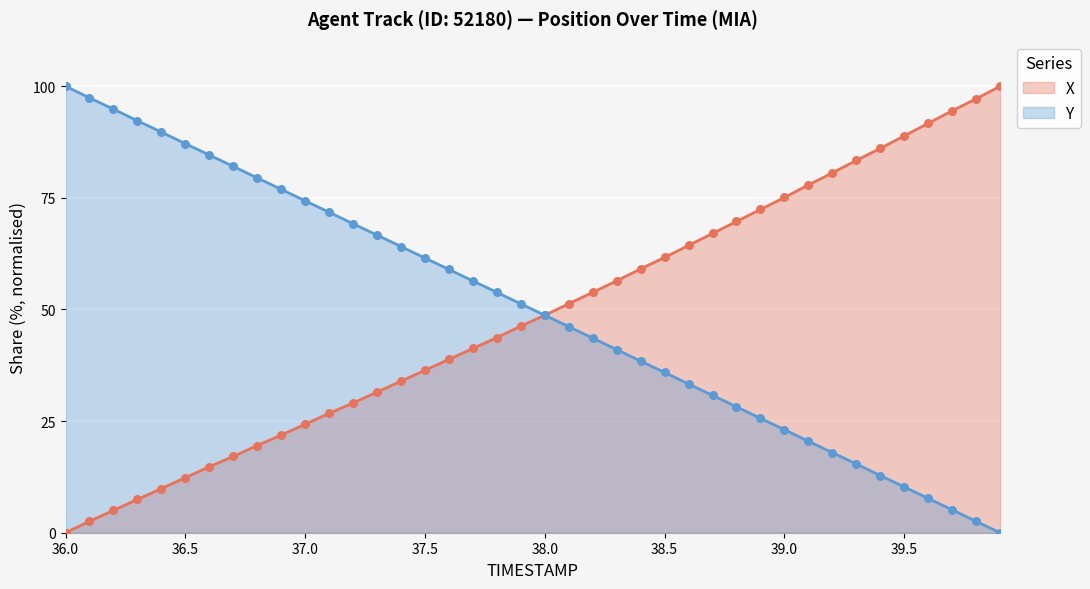

Which series contains the highest Y value?

X